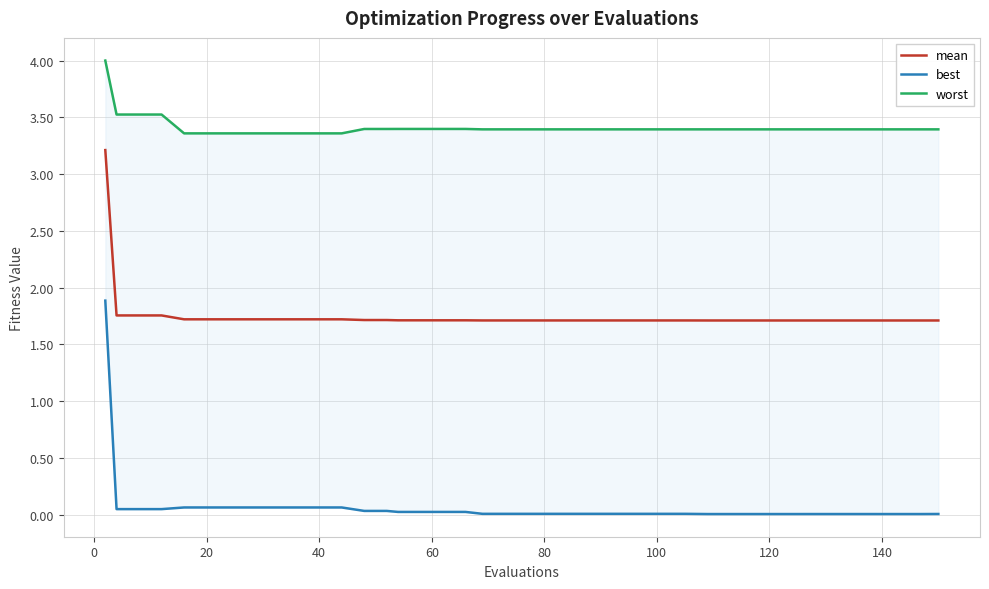

True or false: mean has more than 1 points higher than both neighbors.

False